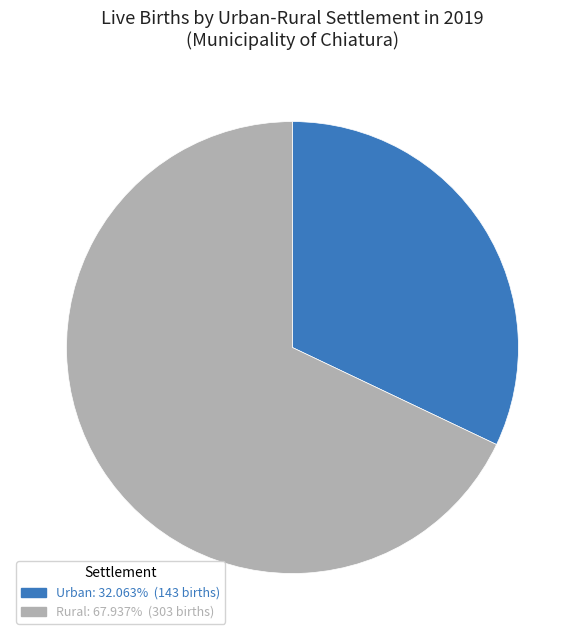

Rank the categories by value from highest to lowest.

Rural, Urban